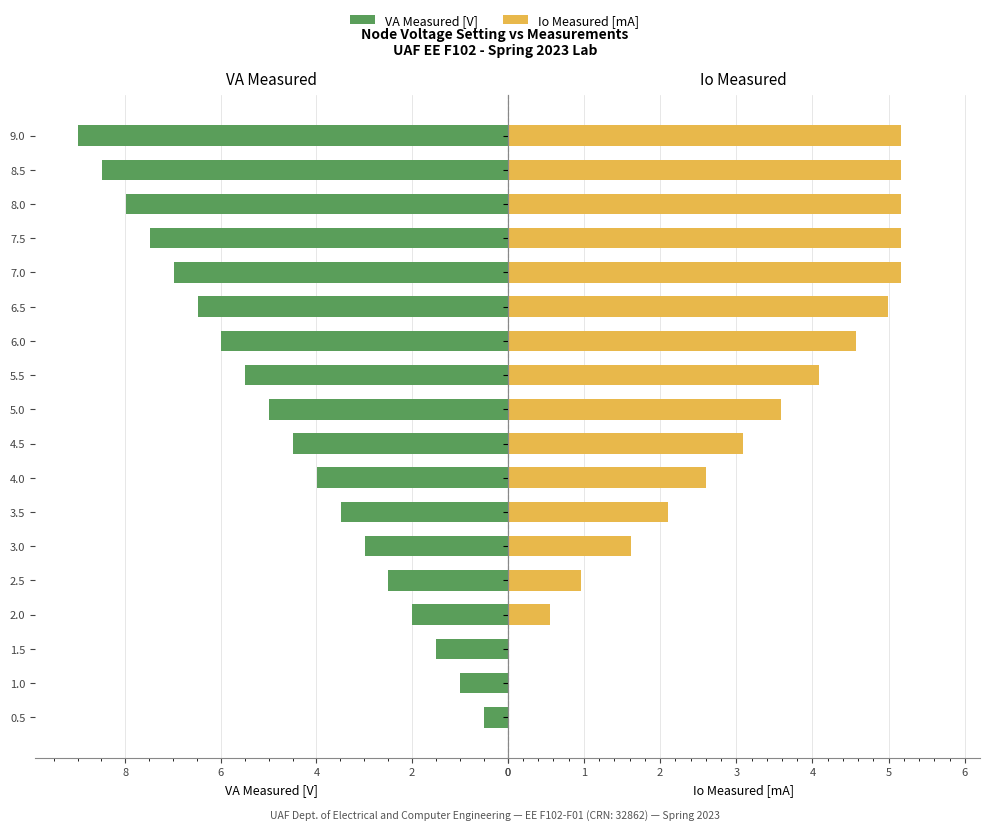

What is the sum of all Io Measured [mA] values?

54.0